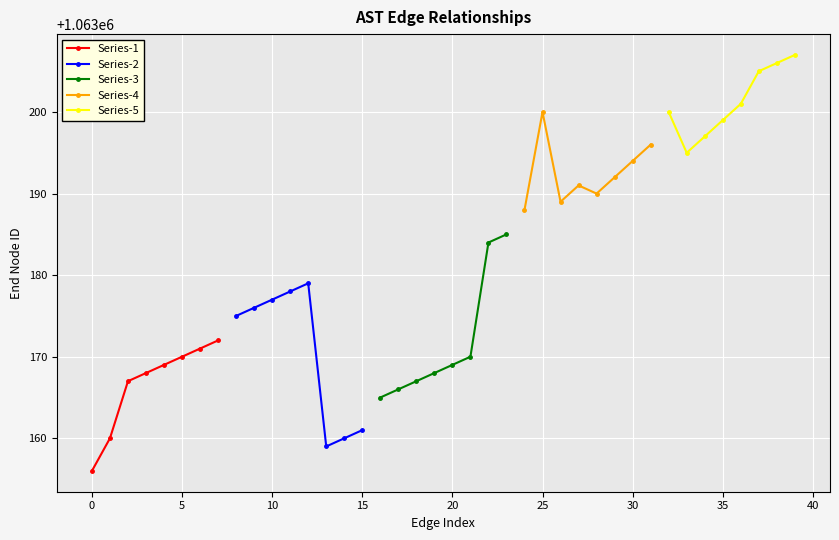

What is the minimum value for Series-4?

1063188